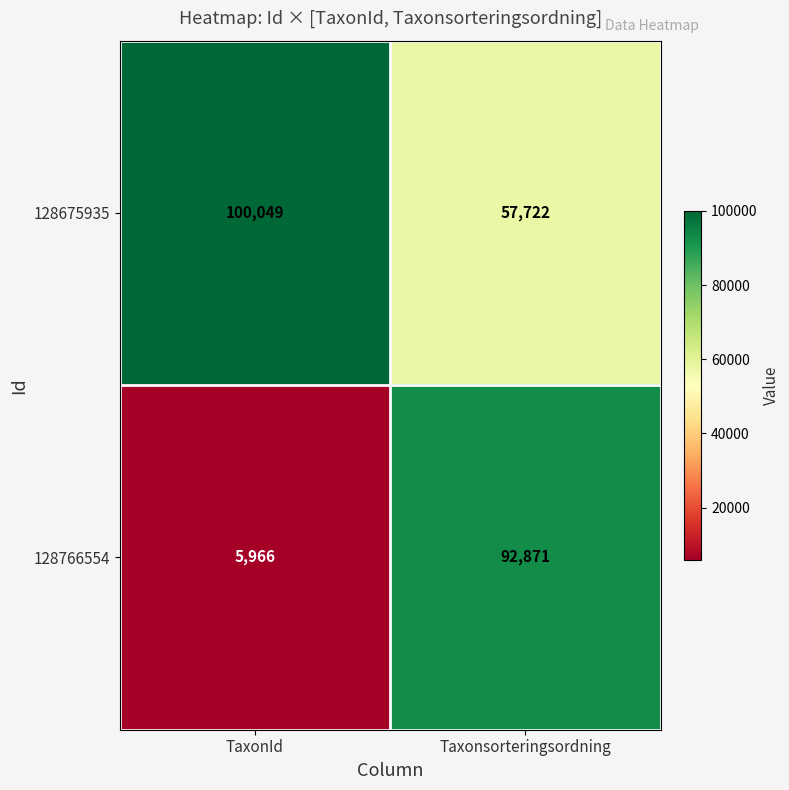

What is the difference between the maximum and minimum values in the 128766554 series?

86905